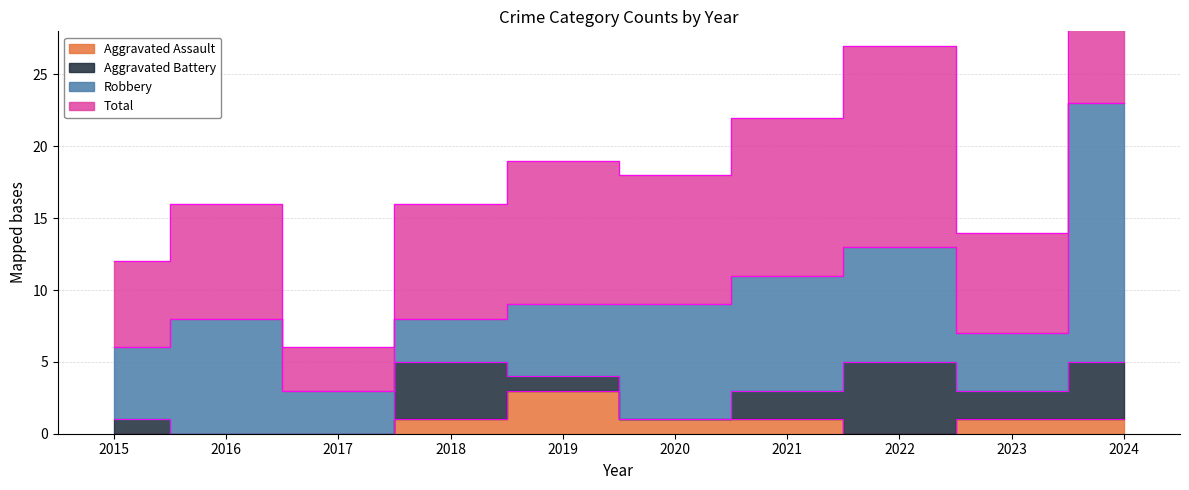

How many interior local peaks does the Aggravated Assault series have?

1